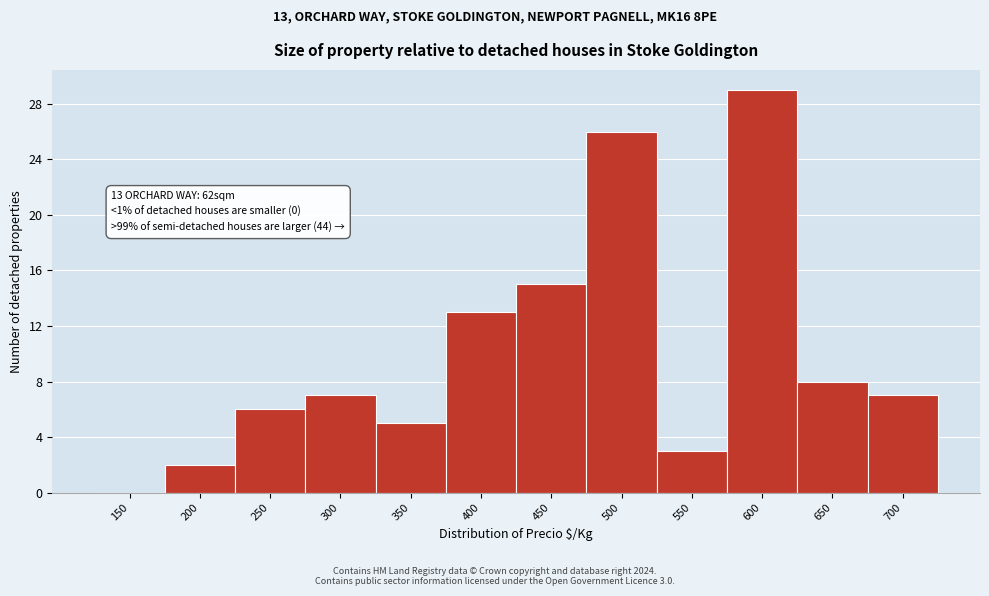

Reading left to right, list all the values displayed in this chart.

150=0	200=2	250=6	300=7	350=5	400=13	450=15	500=26	550=3	600=29	650=8	700=7